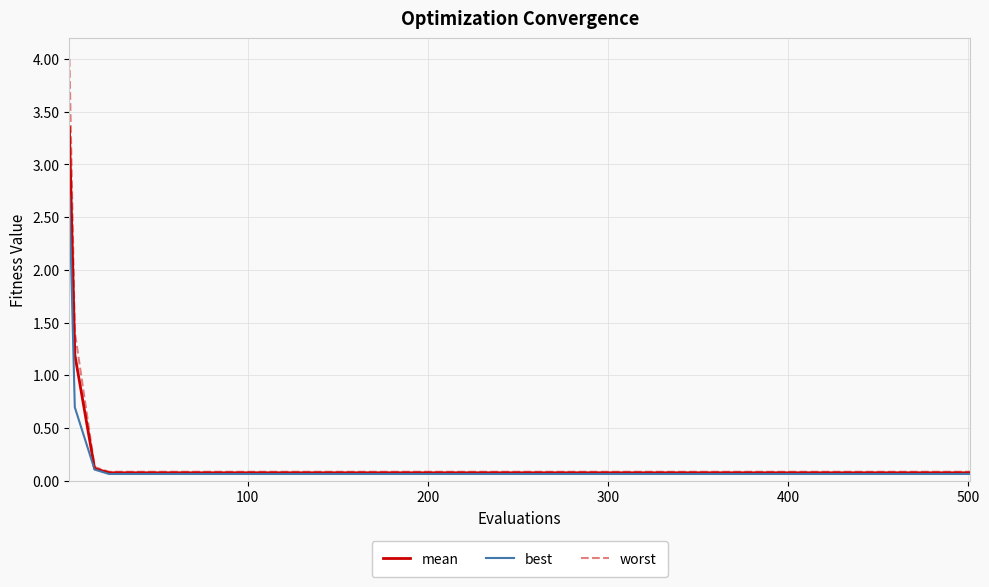

What is the greatest value displayed?

4.0